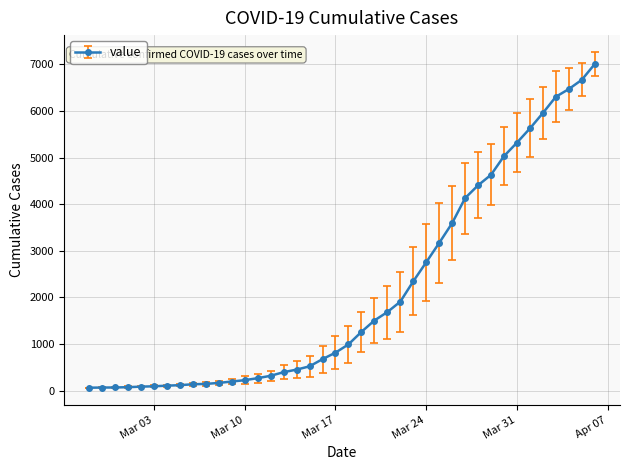

What is the difference between the second highest and second lowest values?

6598